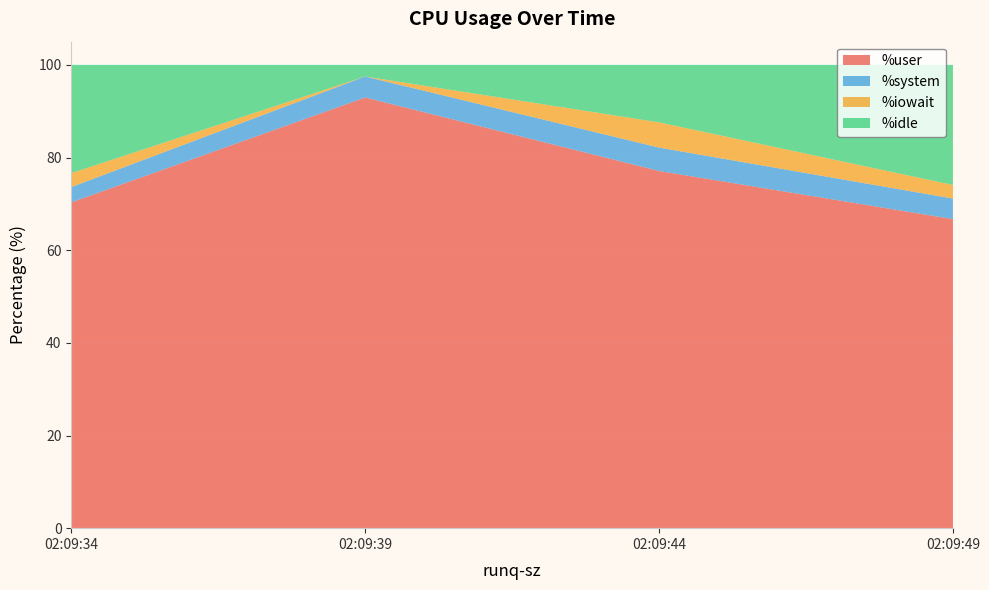

Reading right to left, list all the values displayed in this chart.

%user: 66.7	77.1	93.0	70.3
%system: 4.4	5.0	4.5	3.3
%iowait: 2.9	5.5	0.0	3.0
%idle: 25.9	12.4	2.5	23.4